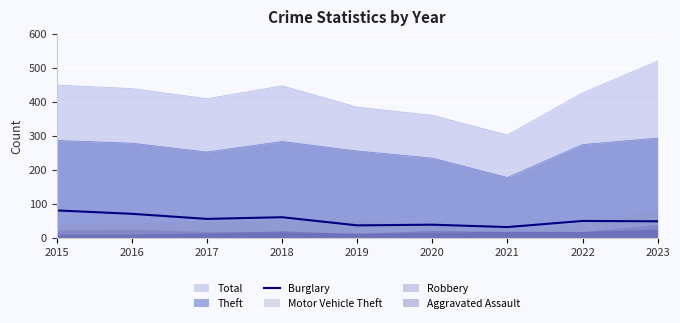

How many lines are shown in the chart?

1